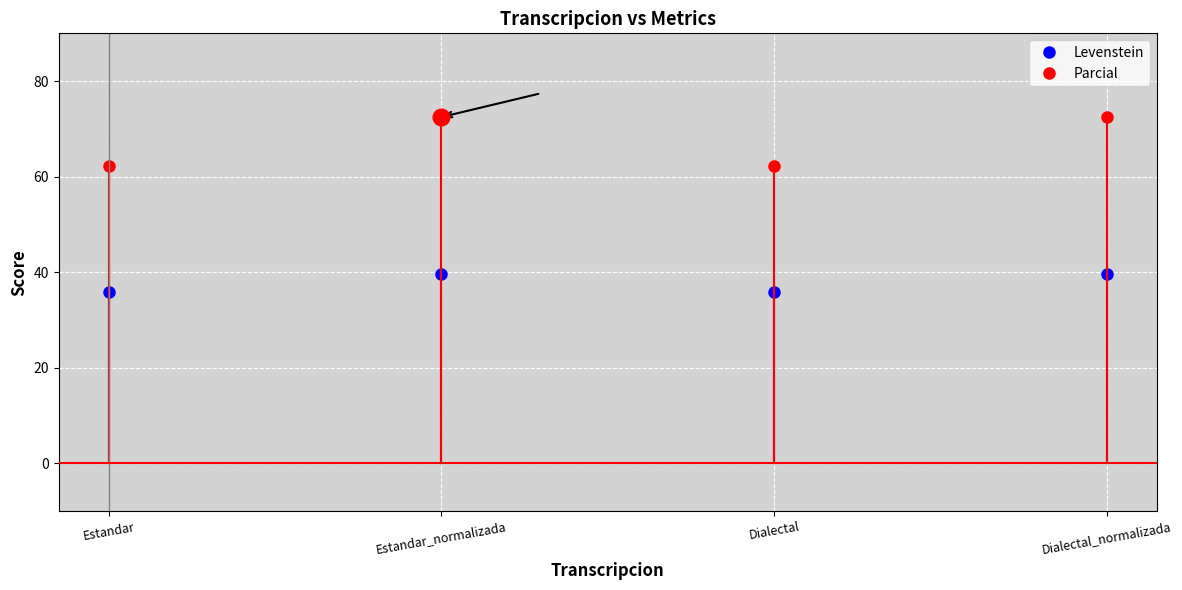

What is the smallest value displayed?

35.9